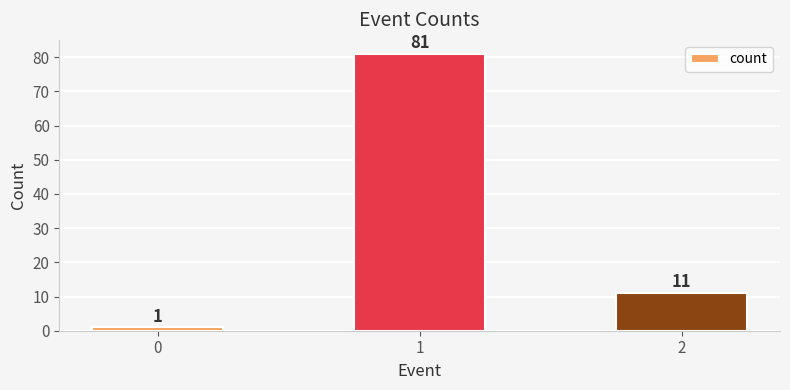

Is it true that the value at 2 is 4?

False